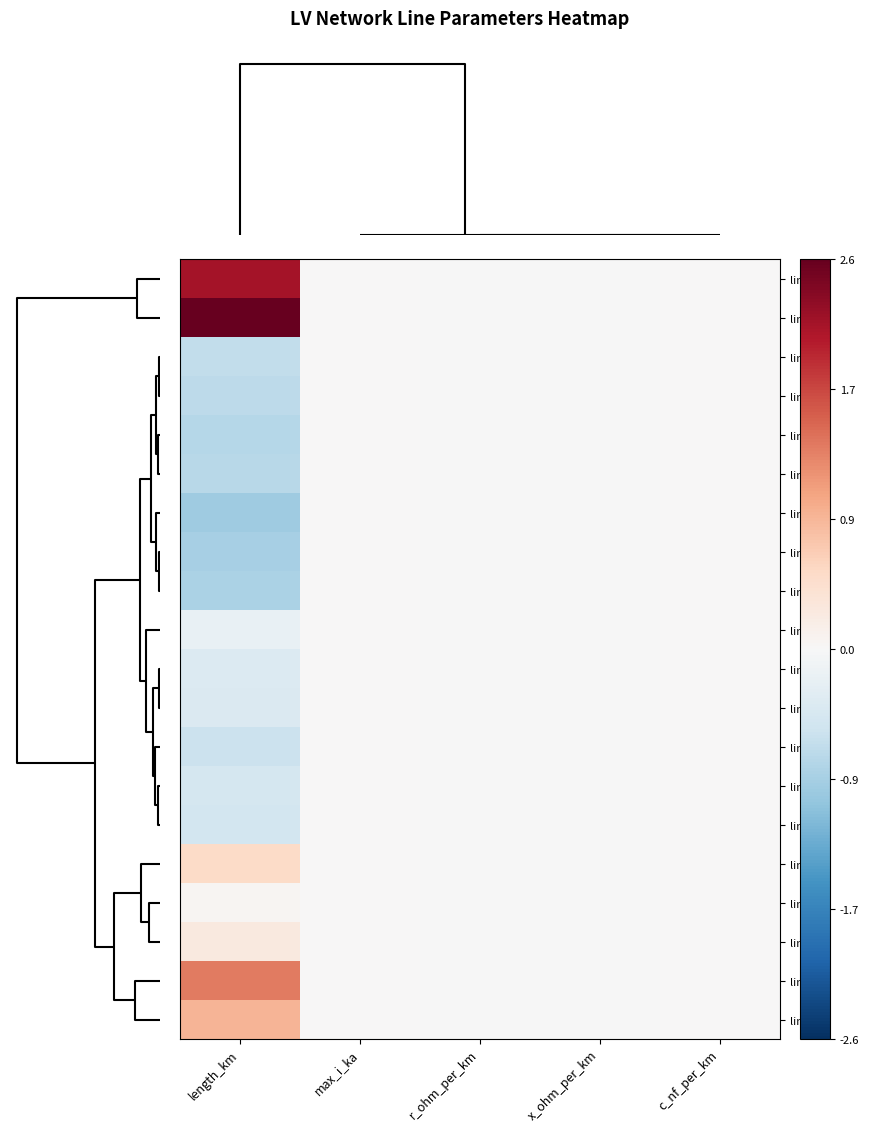

At how many categories does at least one series exceed 1?

1